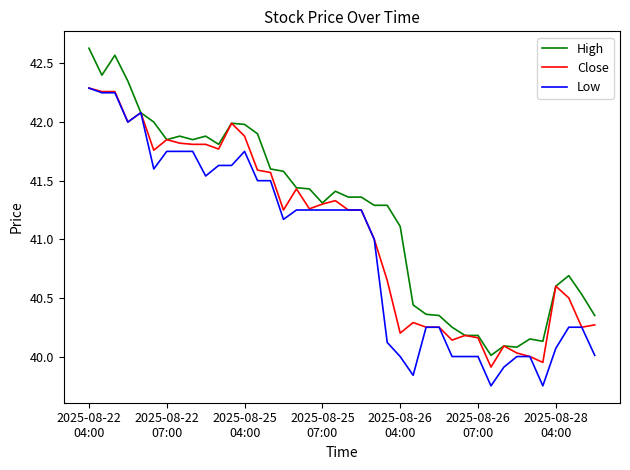

Is this an area chart (filled region under the line)?

No